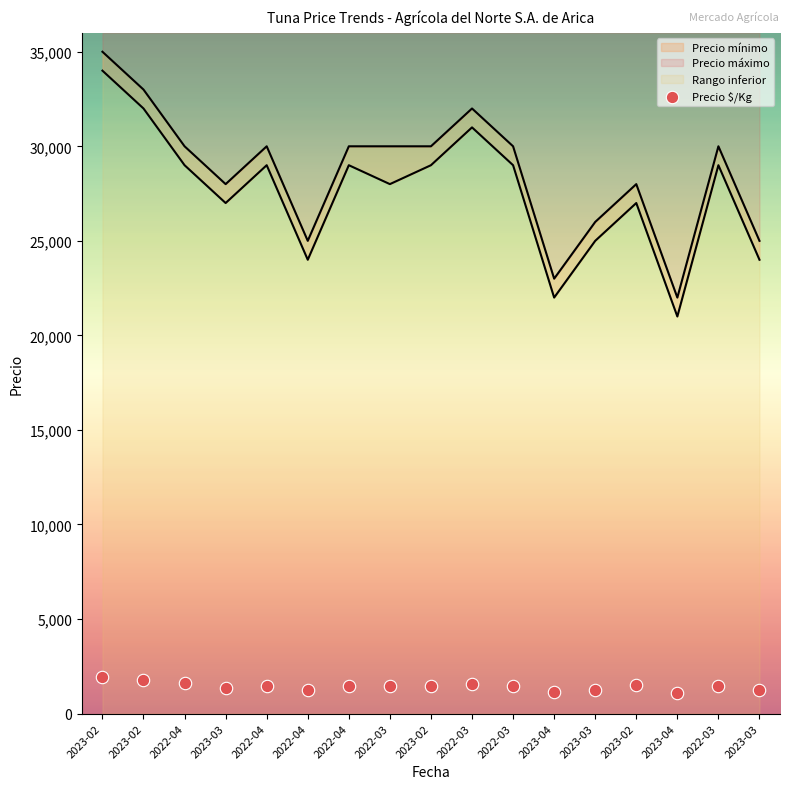

Which has a higher value, 2022-04 or 2023-03?

2022-04